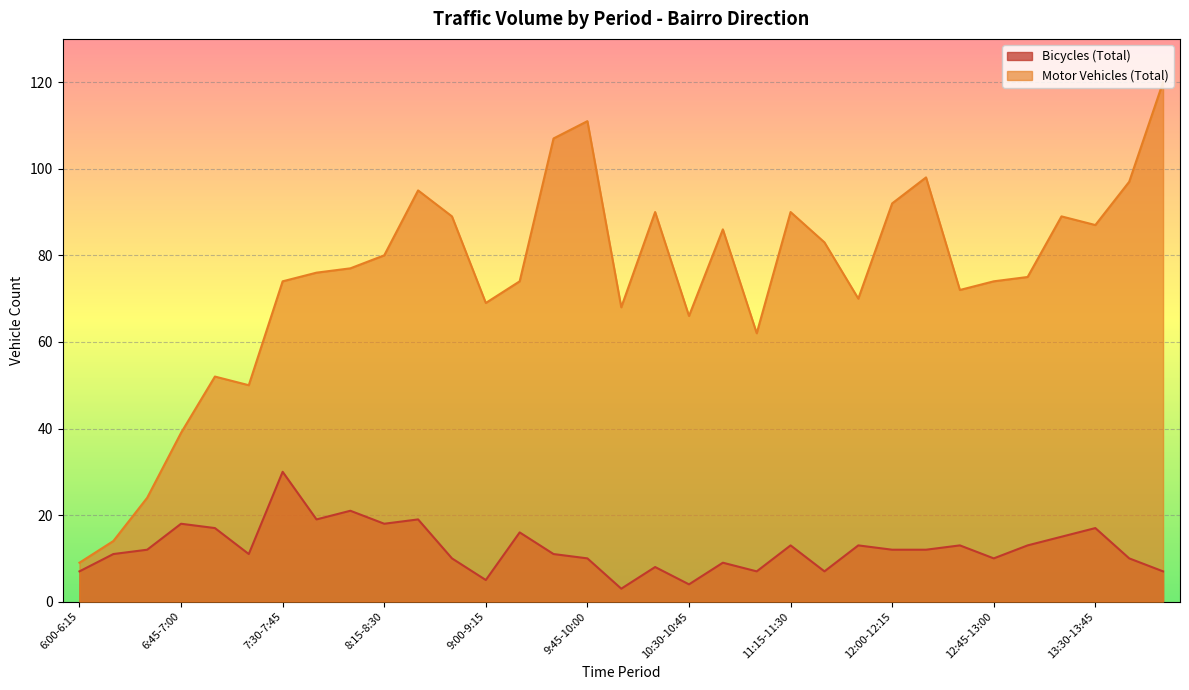

Where is Bicycles (Total) nearest to the value 16?

9:15-9:30